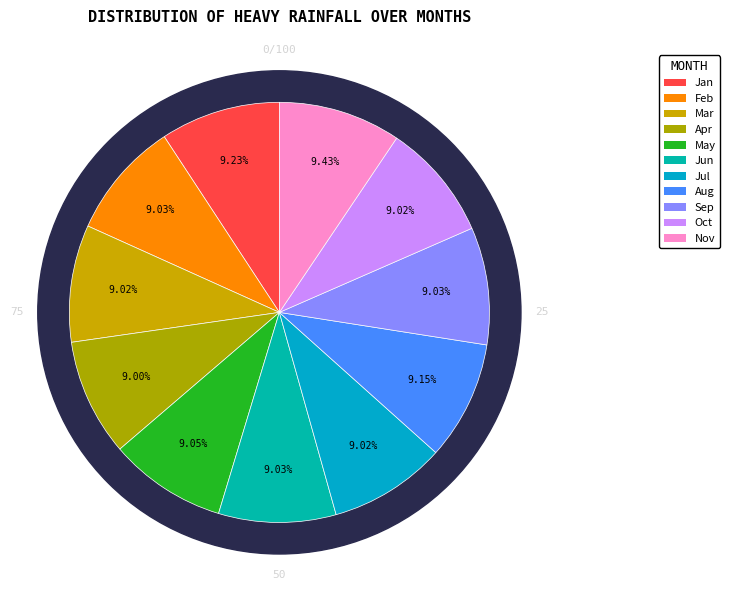

How many segments does this pie chart have?

11